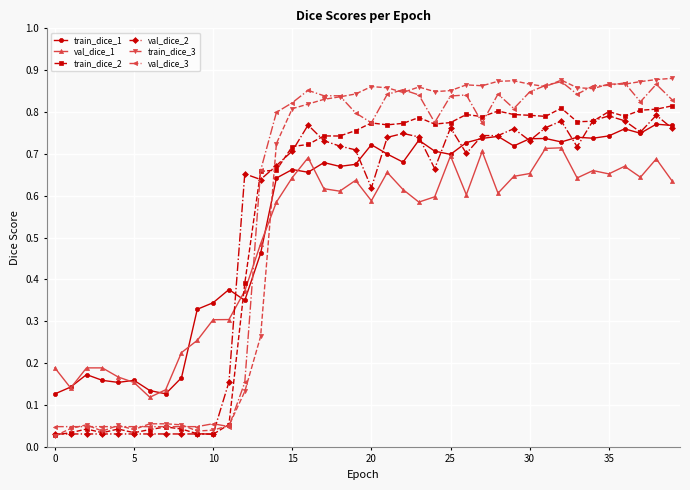

How many val_dice_1 values are between 0 and 1?

40